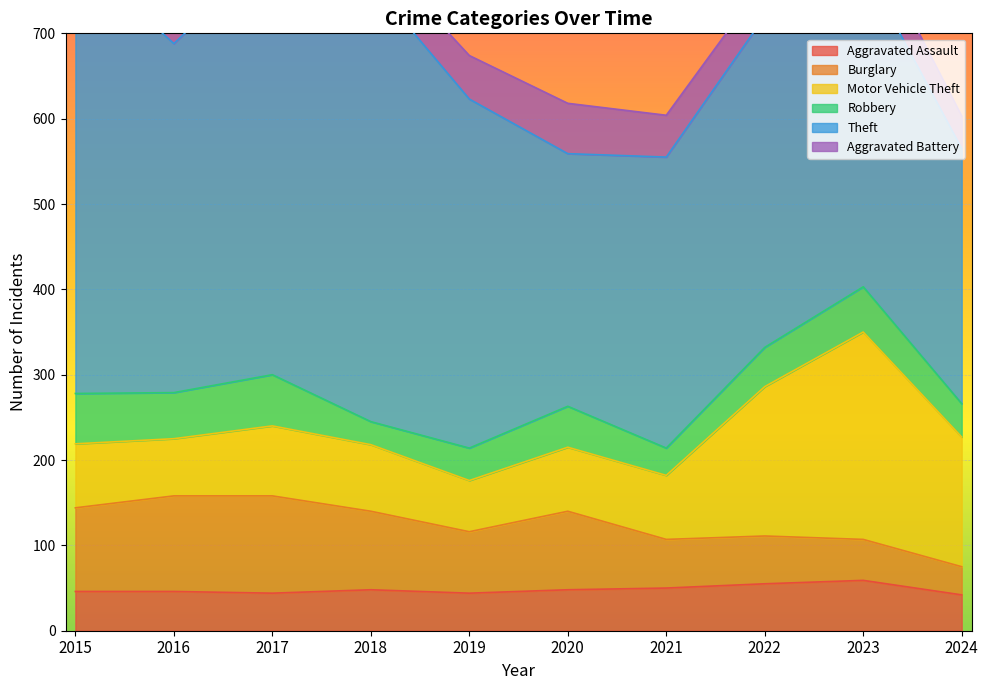

What is the highest value of the Motor Vehicle Theft series?

243